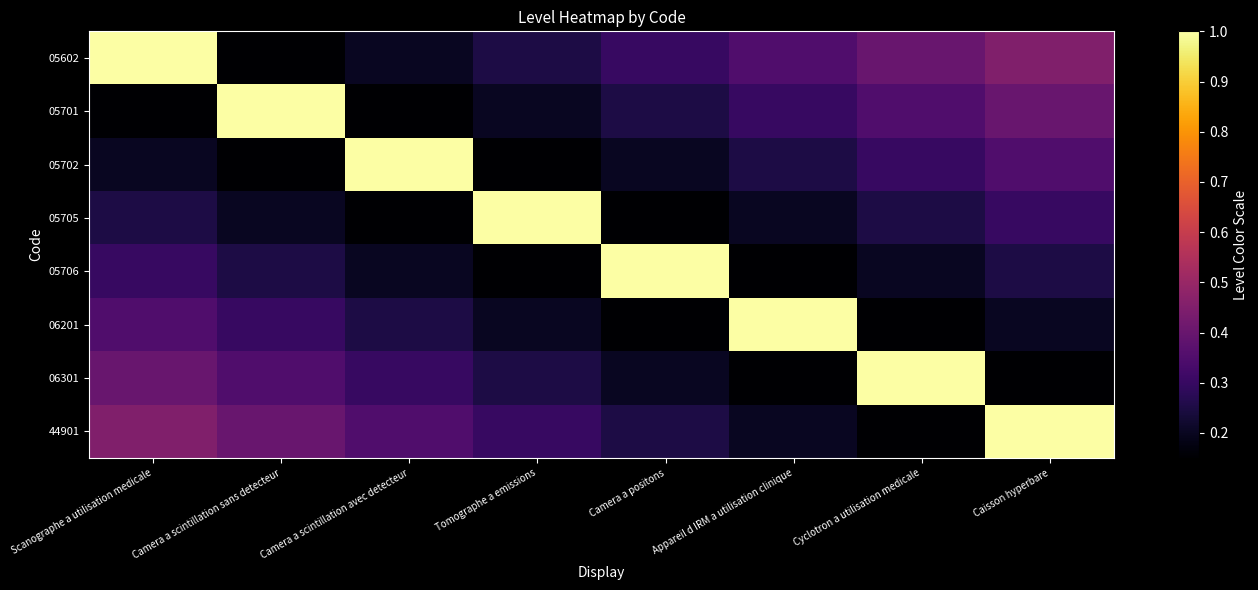

At how many categories does at least one series exceed 0?

8